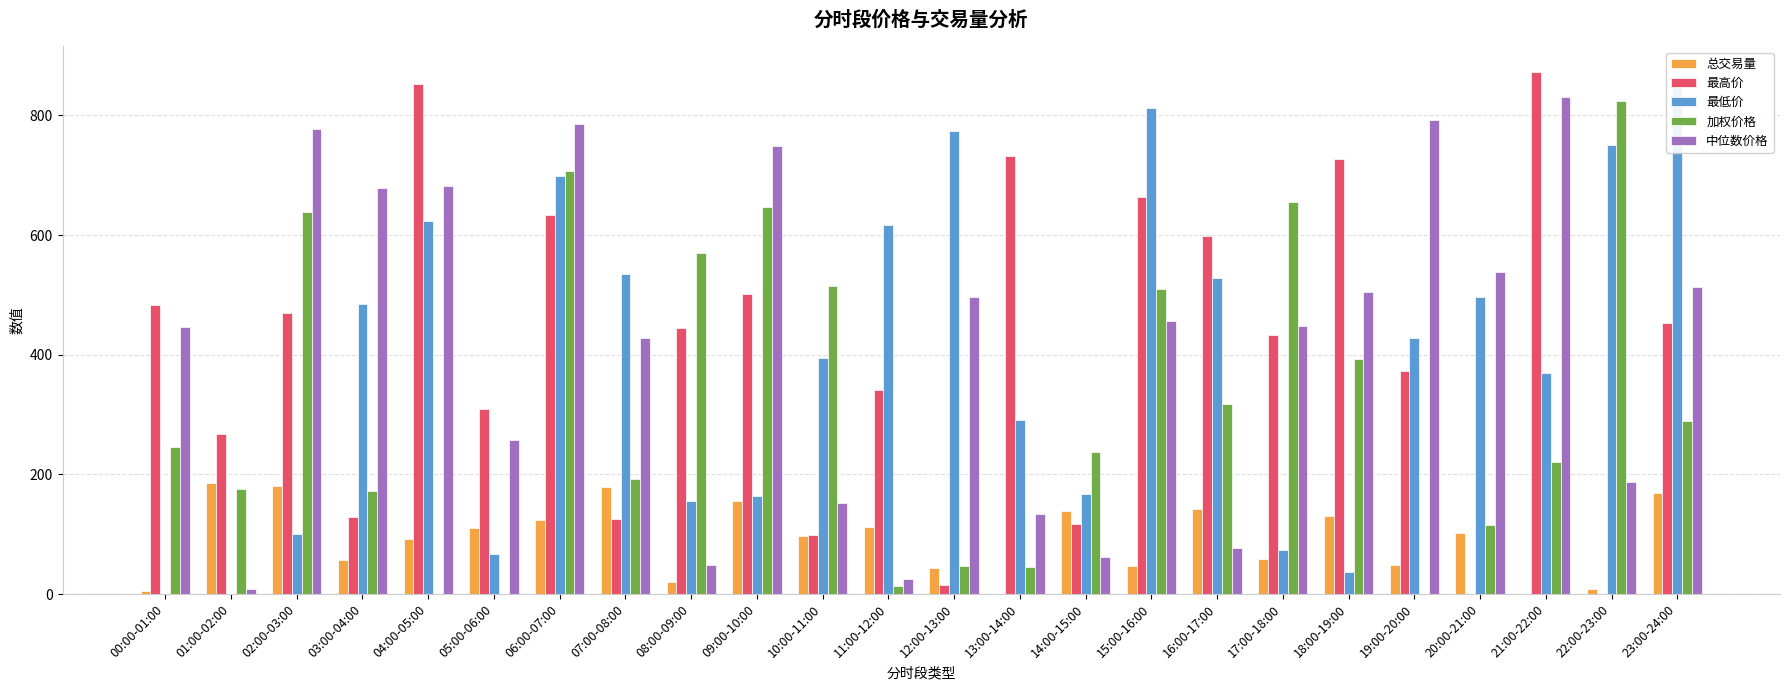

At which label does 中位数价格 reach its minimum?

01:00-02:00